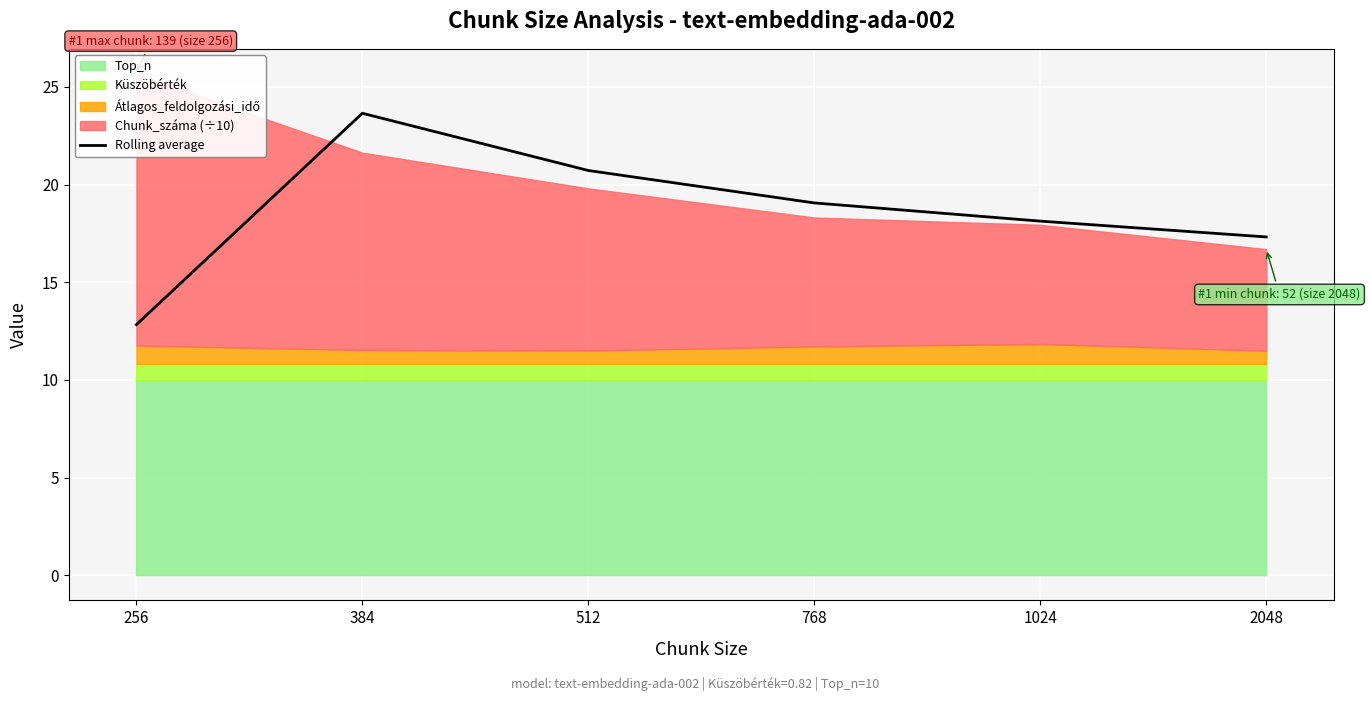

How many lines are shown in the chart?

1